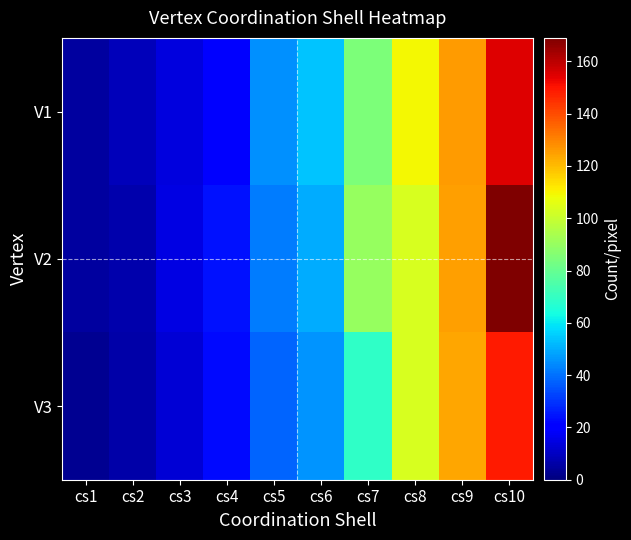

Which series has the widest spread of values?

V2